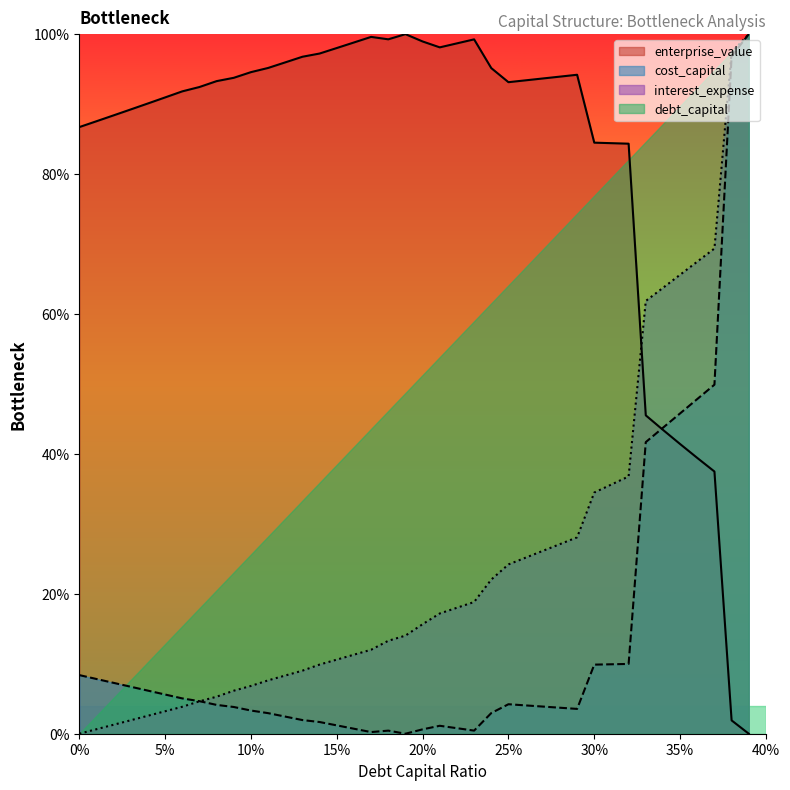

What is the label of the 26th point from the right?

0.14